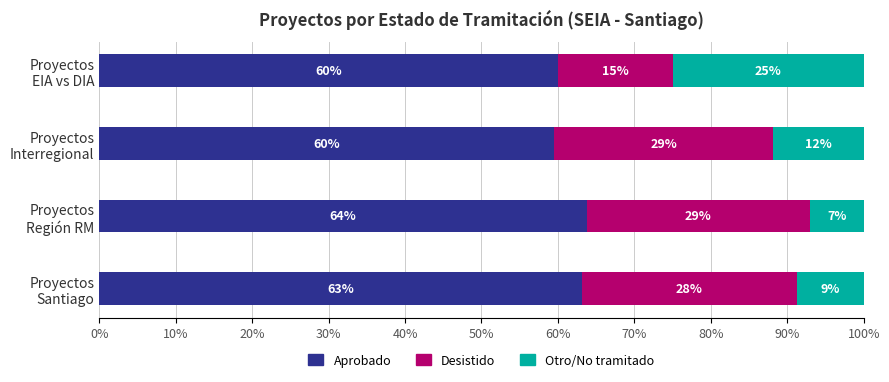

What is the lowest value of the Aprobado series?

59.5